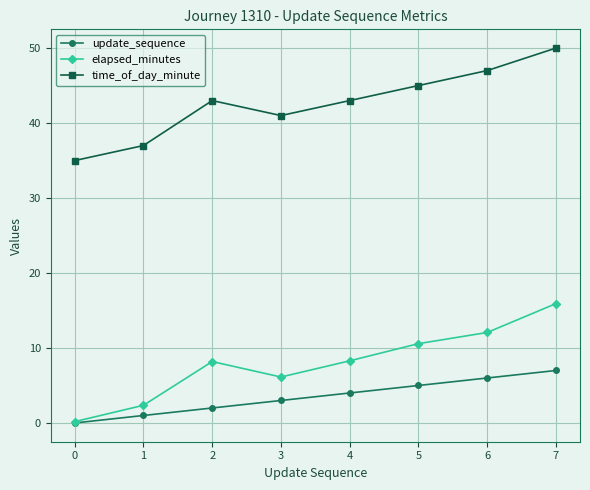

What is the difference between the maximum and minimum values in the time_of_day_minute series?

15.0